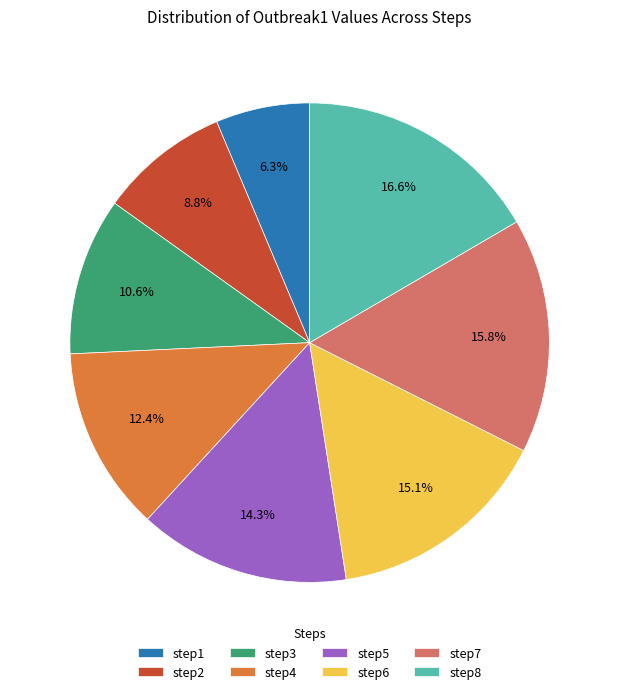

To the nearest percent, what is the difference between the step6 and step2 slice percentages?

6%